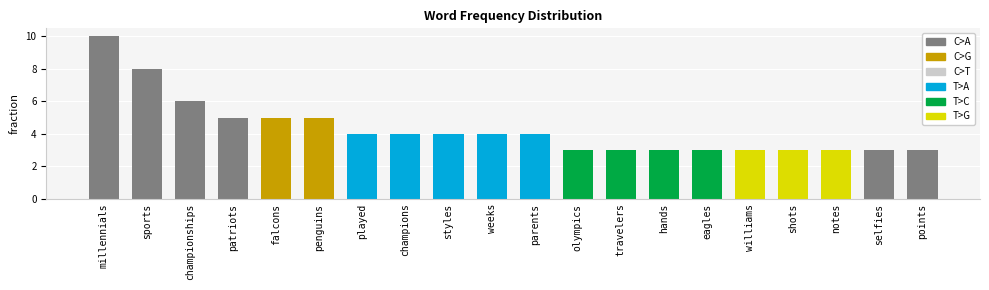

What is the approximate value at hands?

3